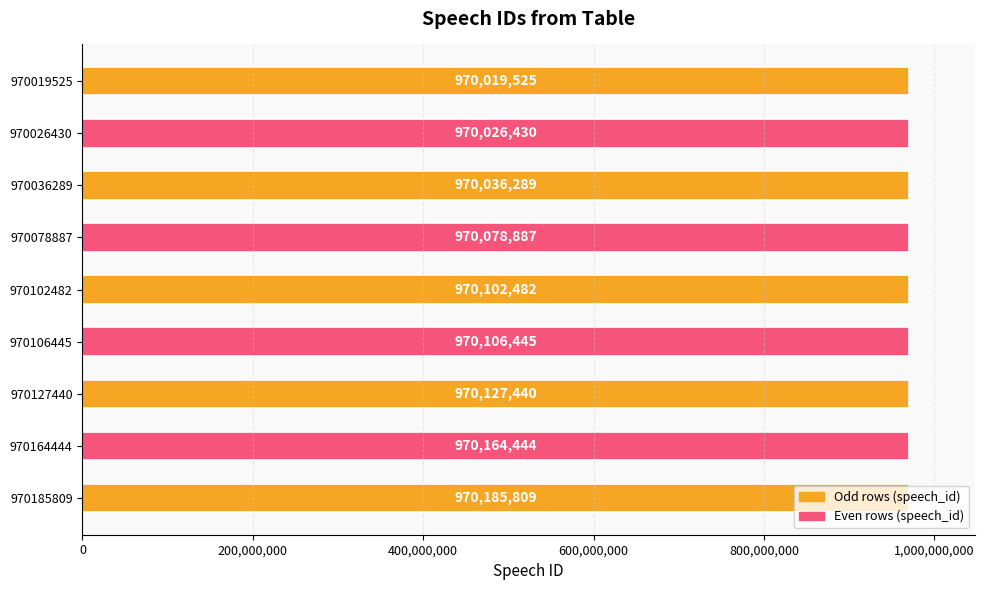

What is the sum of all values?

8730847751